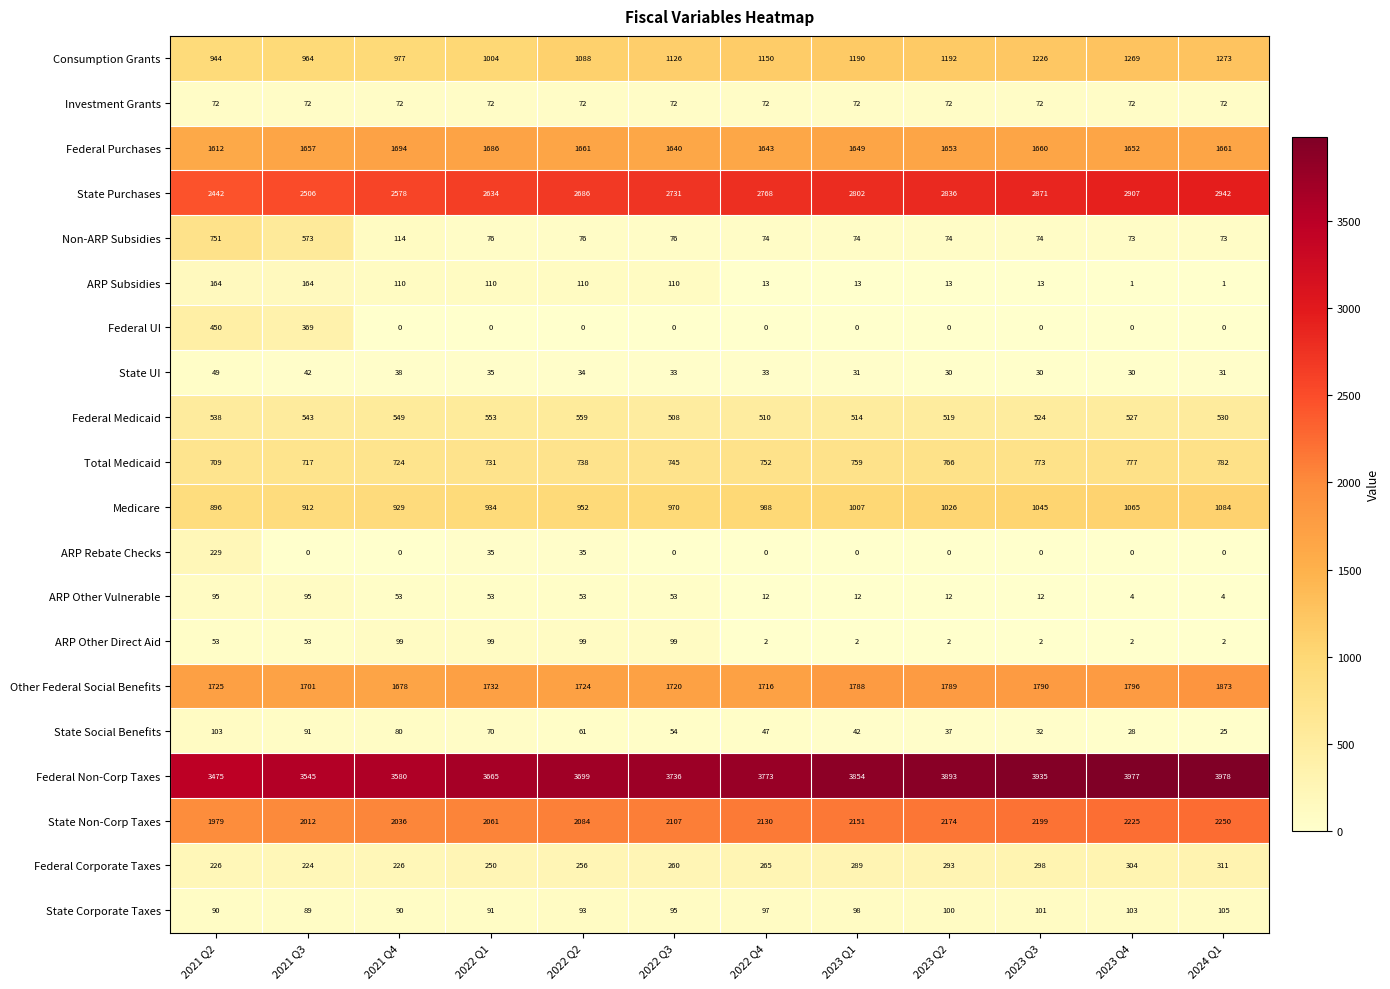

What is the difference between the highest and lowest values at 2022 Q3?

3736